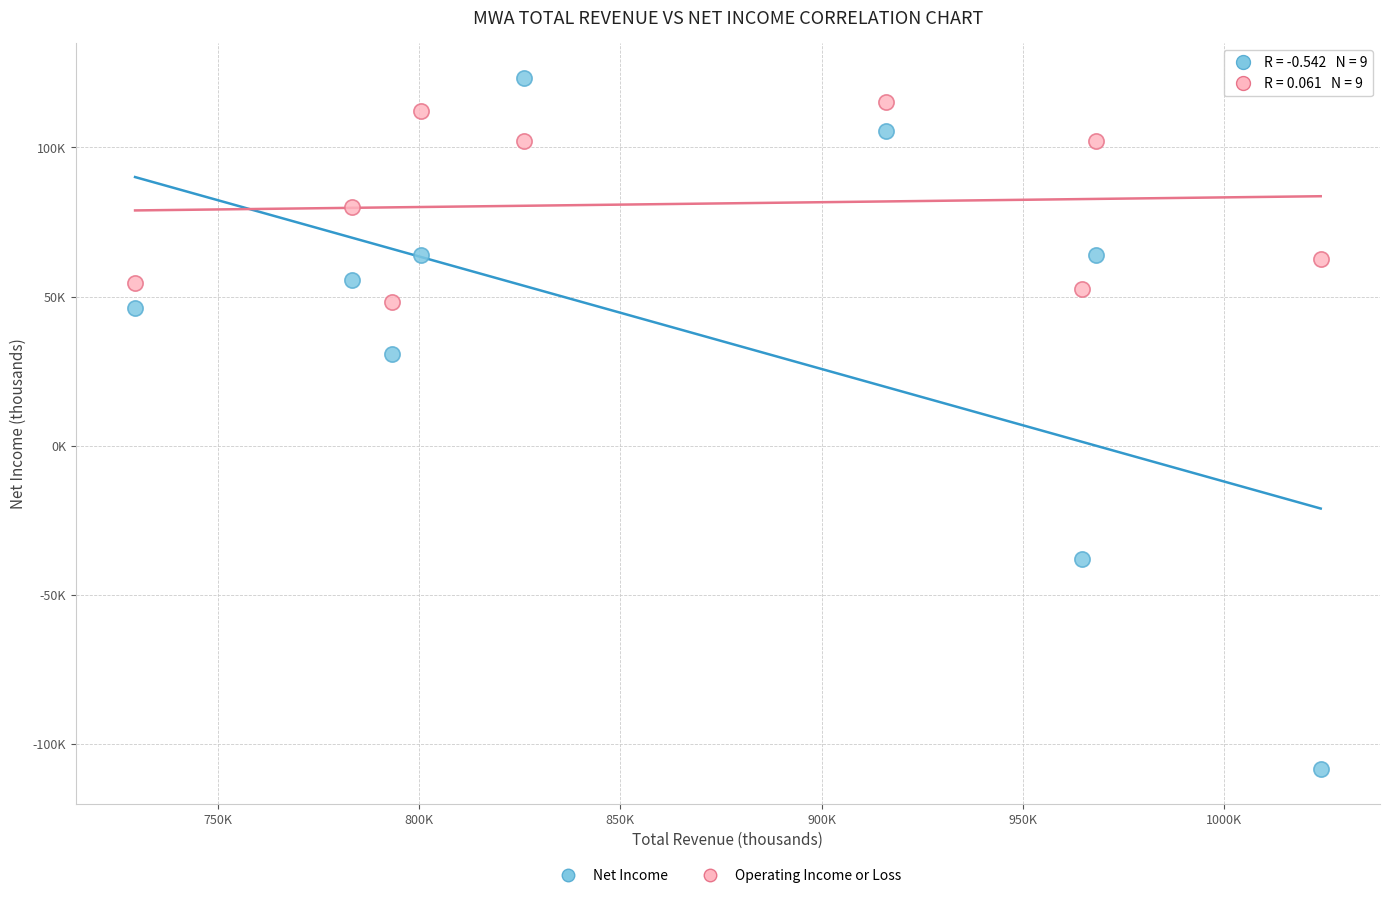

Which series contains the lowest Y value?

Net Income